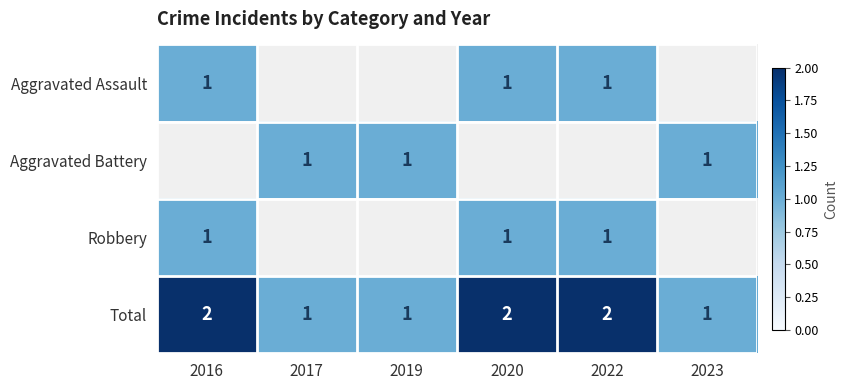

At how many categories does at least one series exceed 1?

3